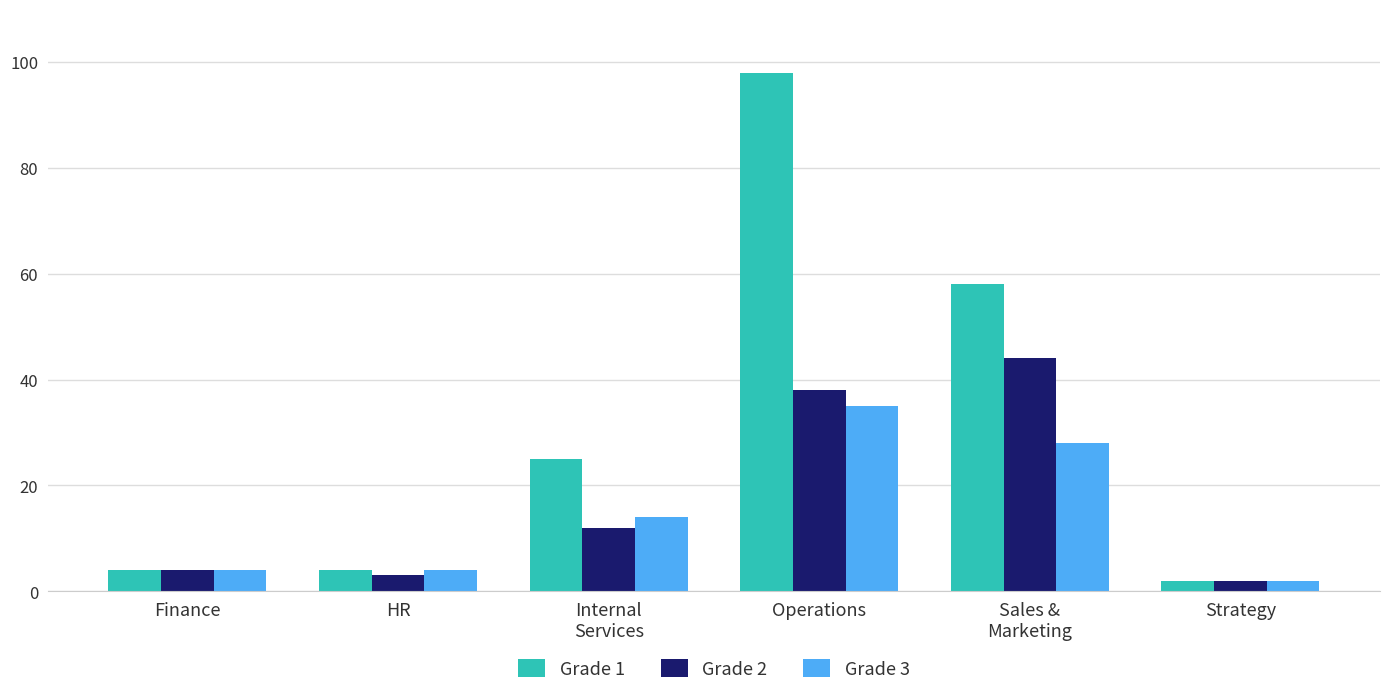

What position from the left is Finance?

1